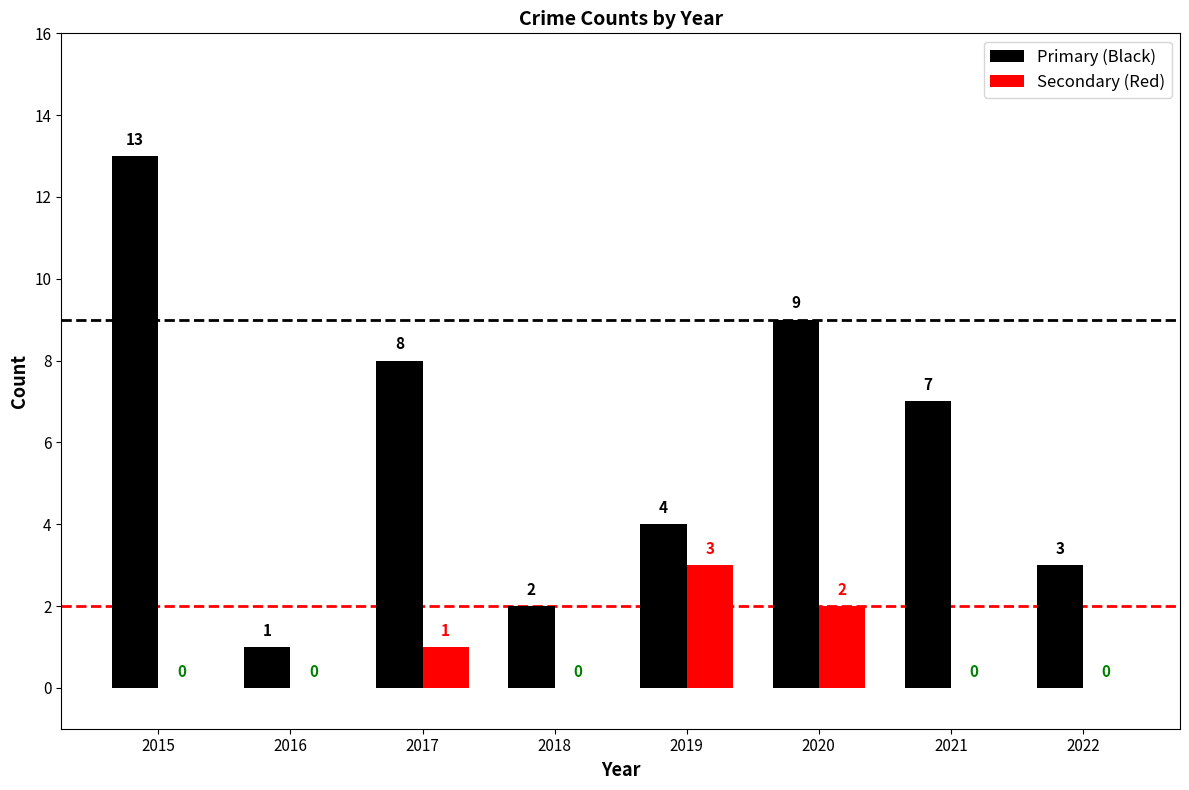

Which series has the largest range (max minus min)?

Primary (Black)